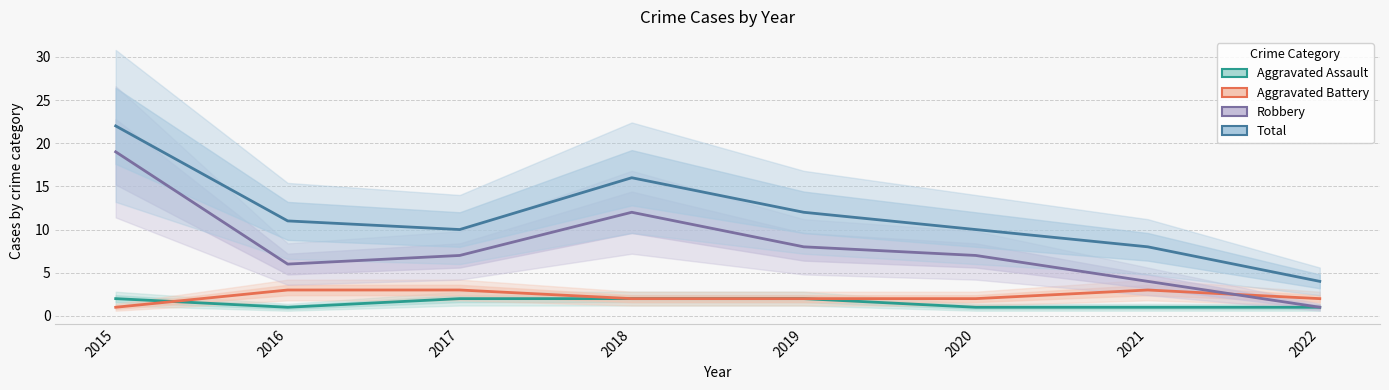

List the series in order of their peak value, highest first.

Total, Robbery, Aggravated Battery, Aggravated Assault